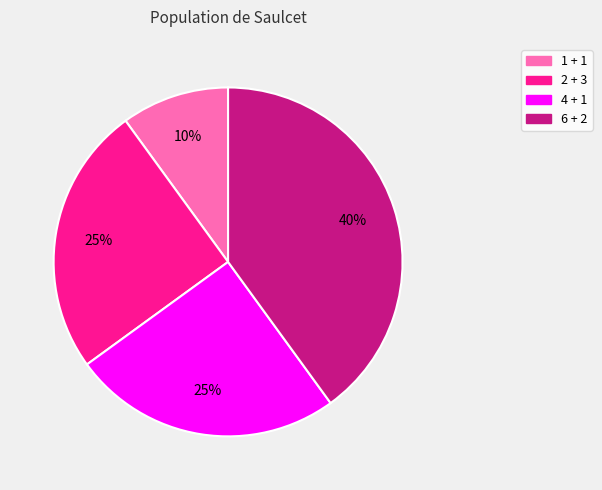

How many segments does this pie chart have?

4